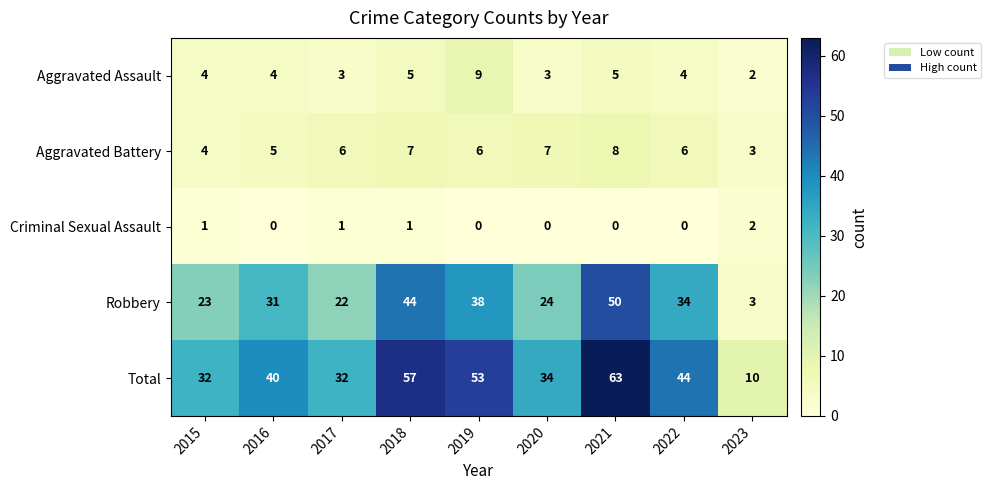

Which series has the widest spread of values?

Total